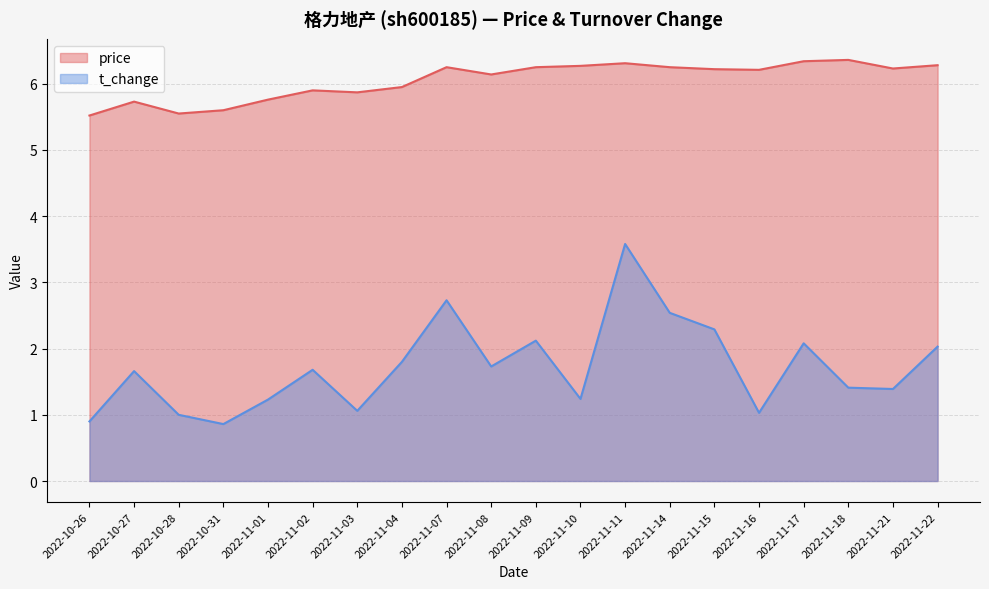

True or false: t_change and price intersect in this chart.

False